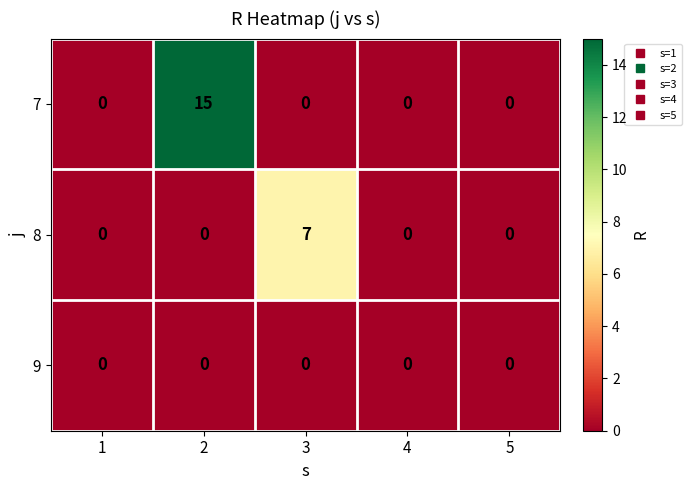

List the series in order of their peak value, highest first.

7, 8, 9